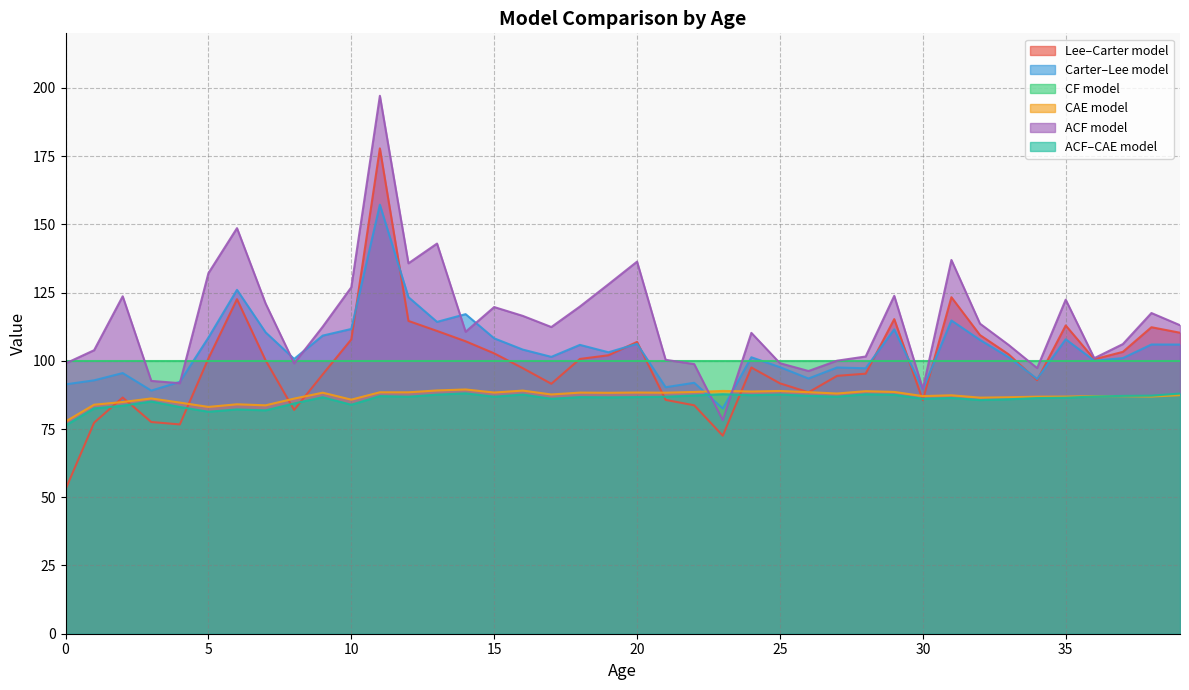

What is the maximum value shown in the chart?

197.1